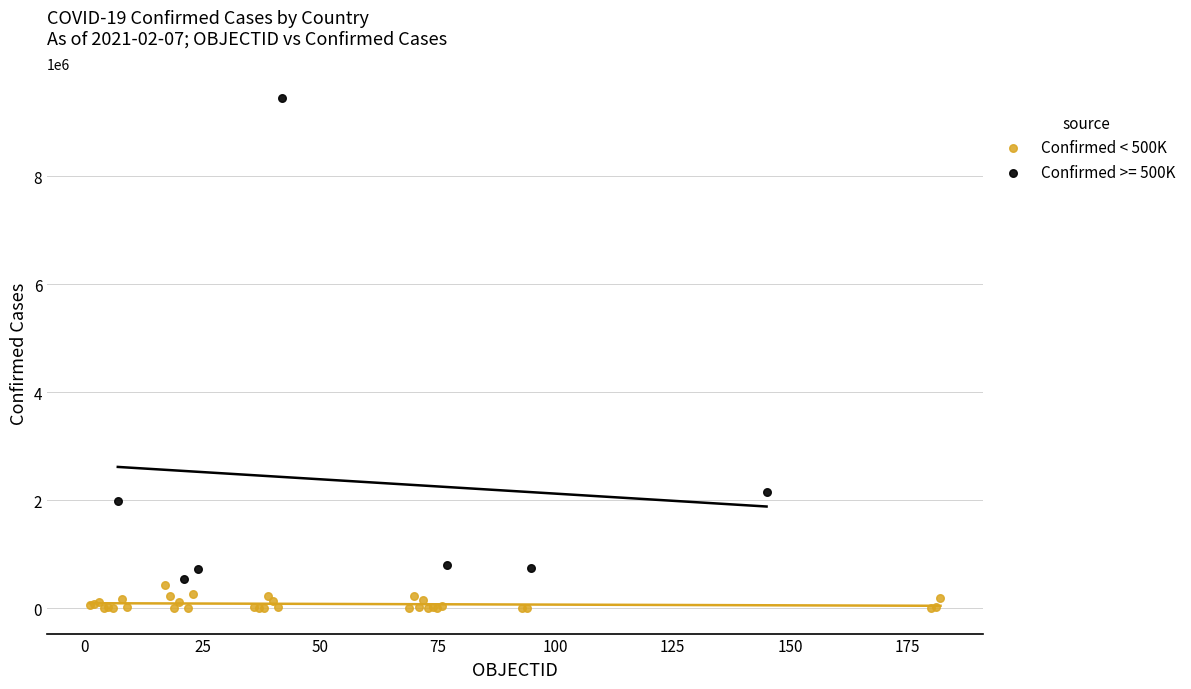

Which series contains the highest Y value?

Confirmed >= 500K